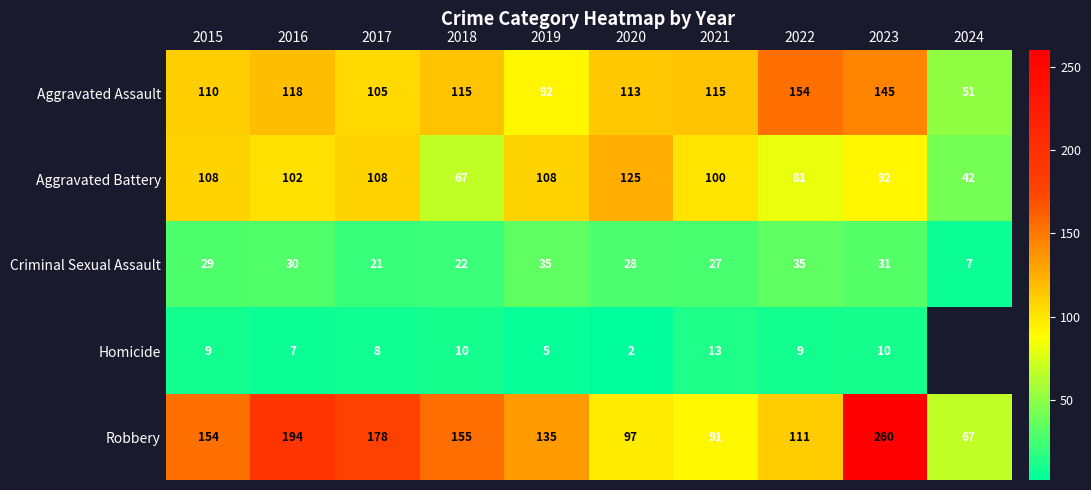

What is the difference between the highest and lowest values at 2019?

130.0